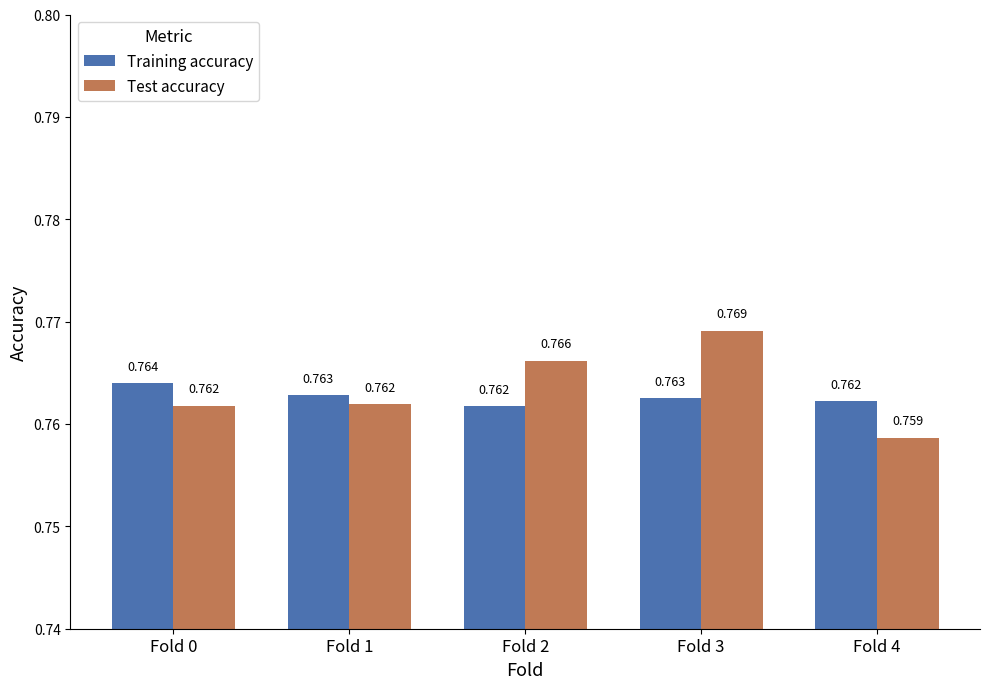

Which series has the widest spread of values?

Test accuracy